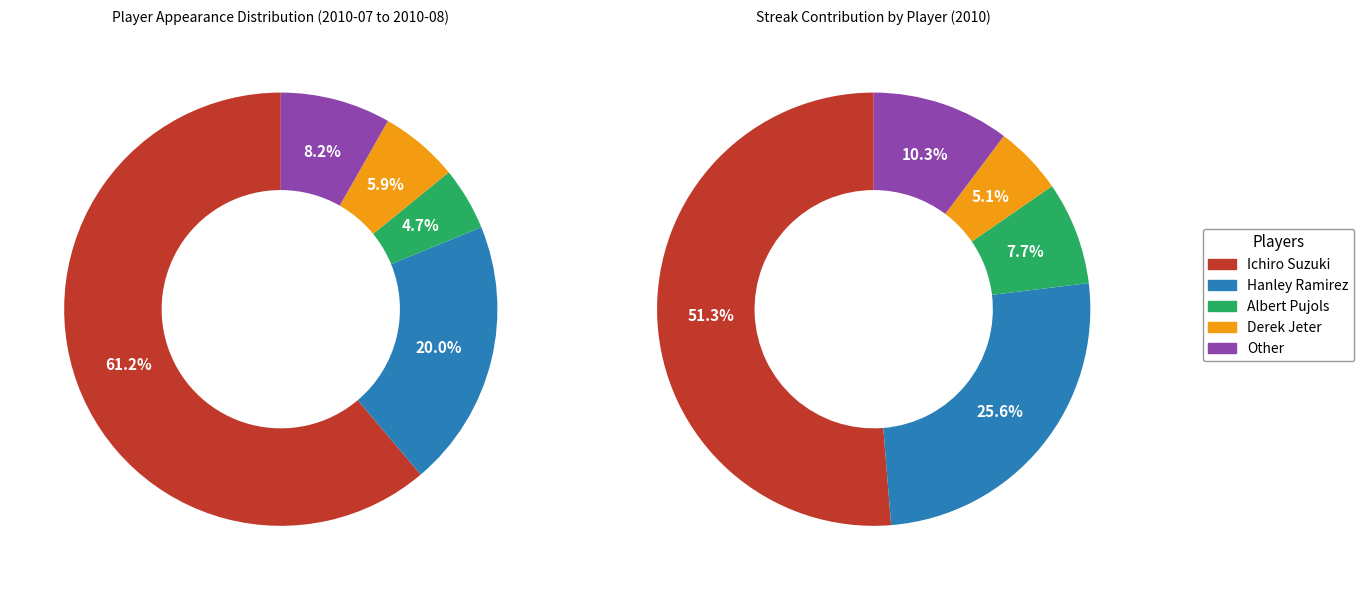

Combined, do Derek Jeter and Albert Pujols account for over 50%?

No